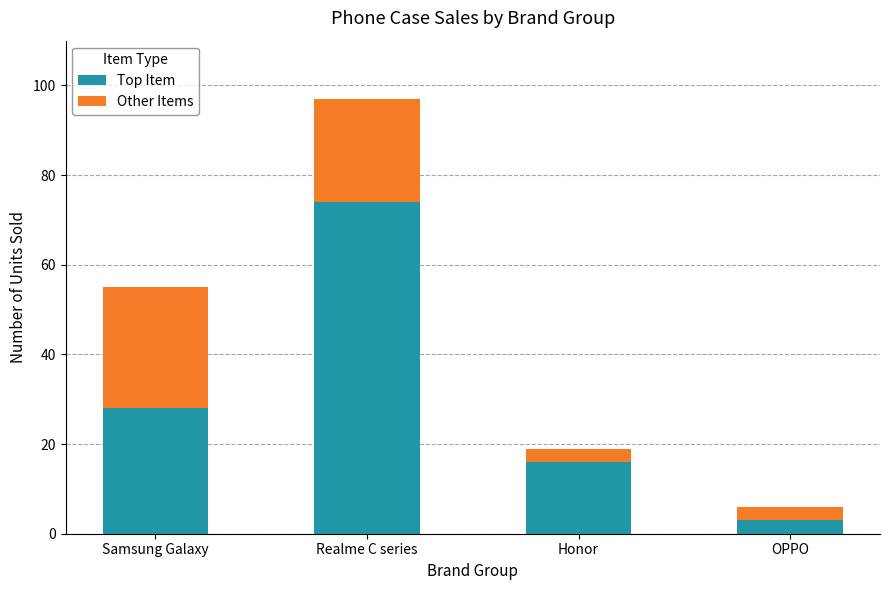

At which category is the sum across all series the highest?

Realme C series